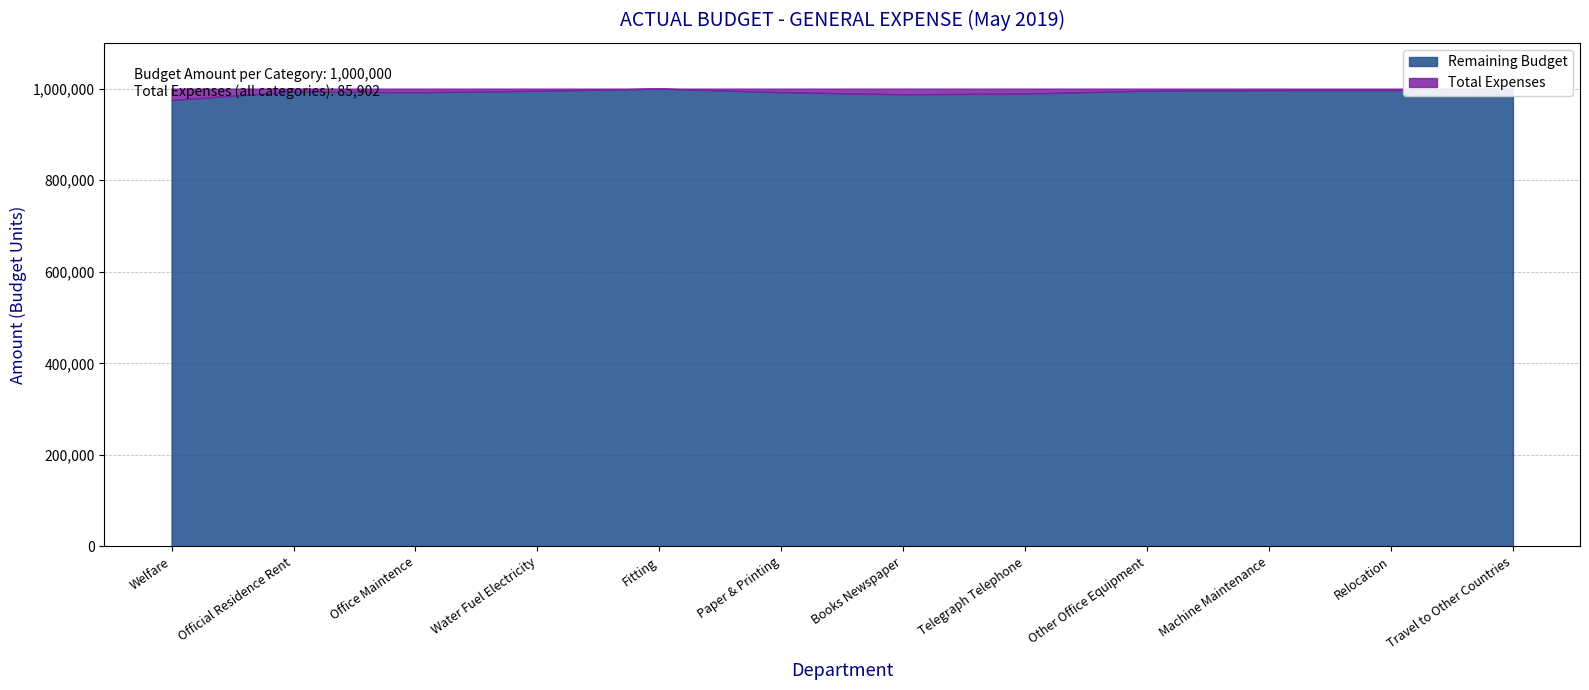

Is it true that Remaining Budget equals 993638 at Official Residence Rent?

True